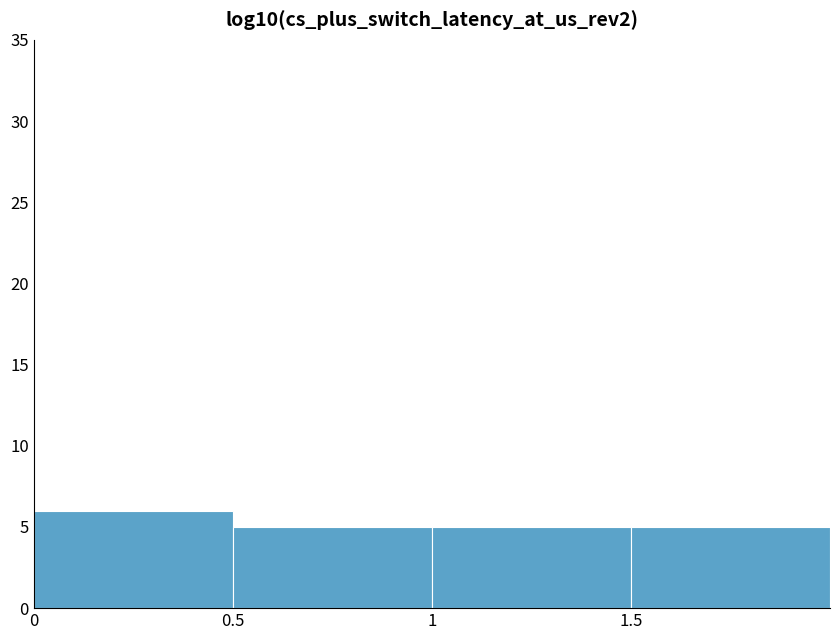

How many bars are there in total?

4